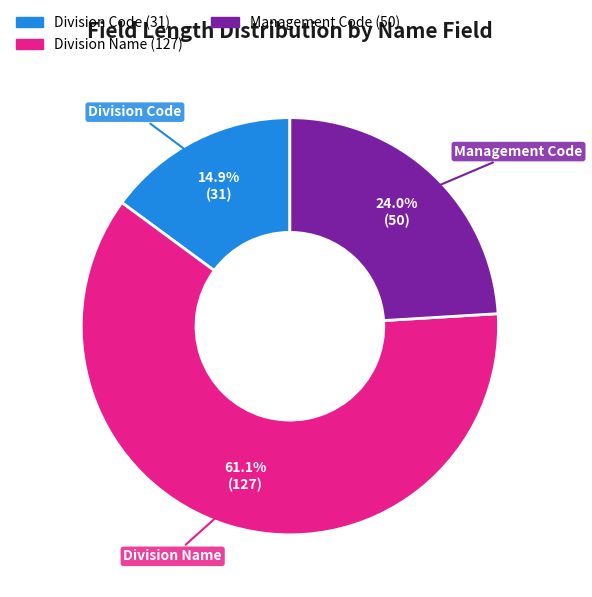

The Management Code slice represents 37% of the pie. True or false?

False